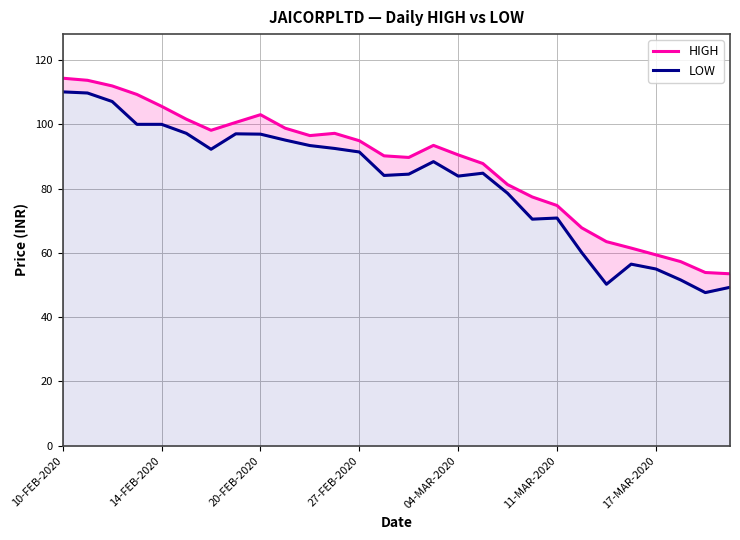

What is the total value across all series at 11-MAR-2020?

145.6